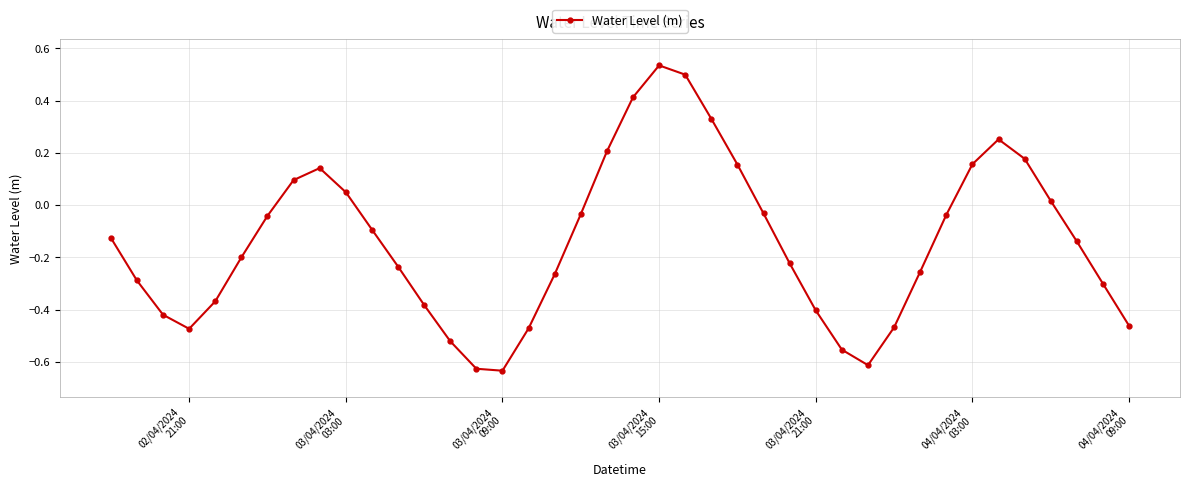

What is the difference between the second highest and second lowest values?

1.1